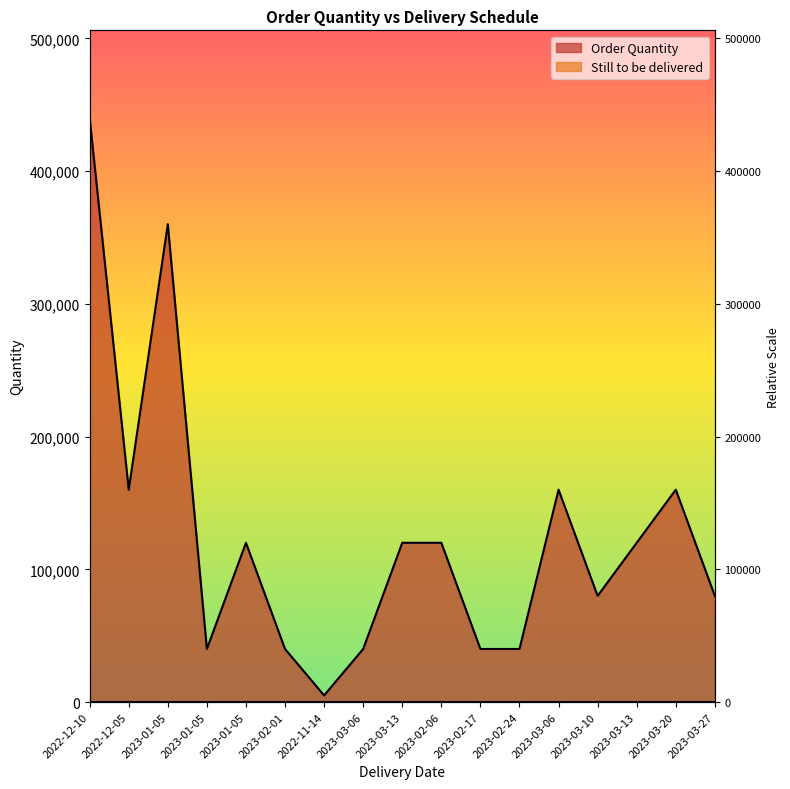

What value does the data have at 2023-03-20, to the nearest 10?

160000